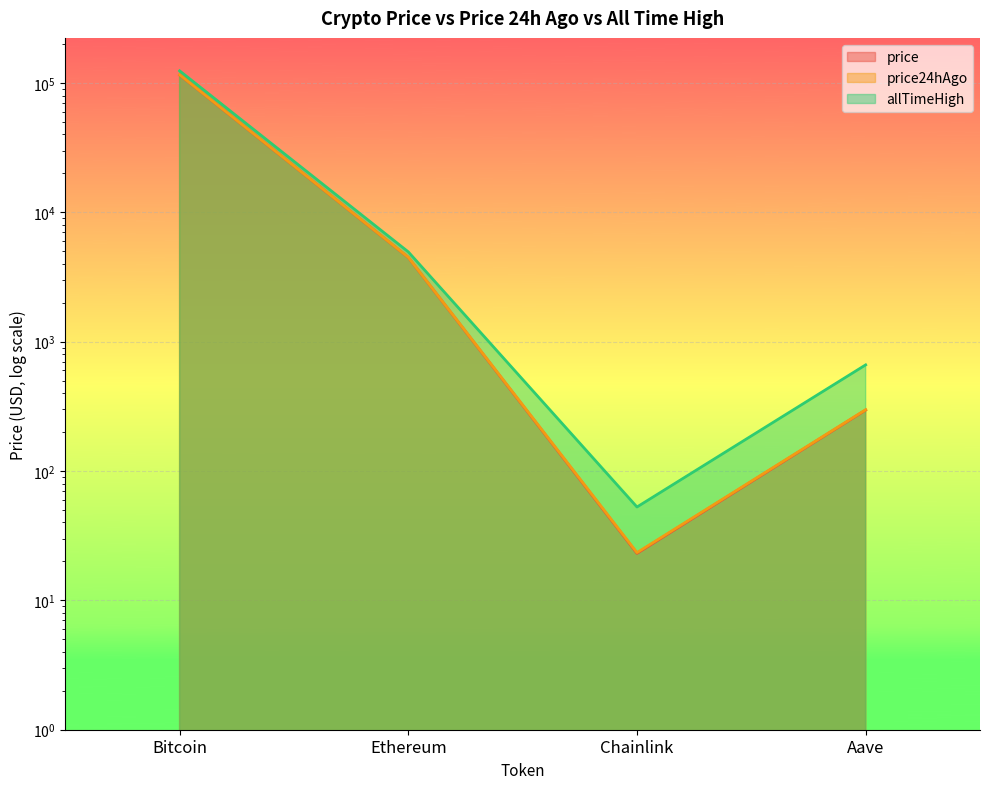

Which category has the lowest value across all series?

Chainlink